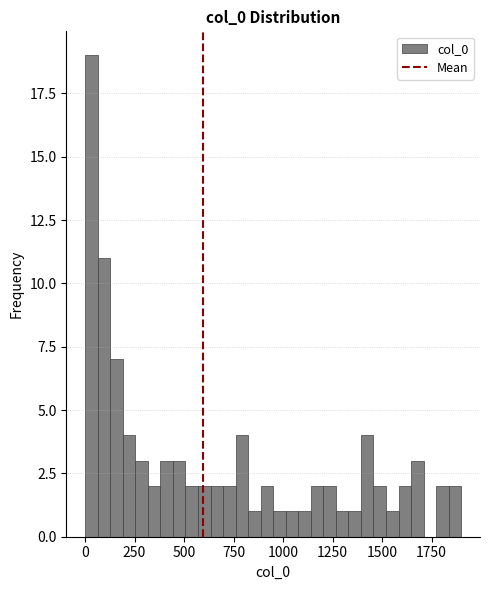

Around what value on the x-axis is the tallest bar? Give the approximate position of its centre, as read against the axis.

50